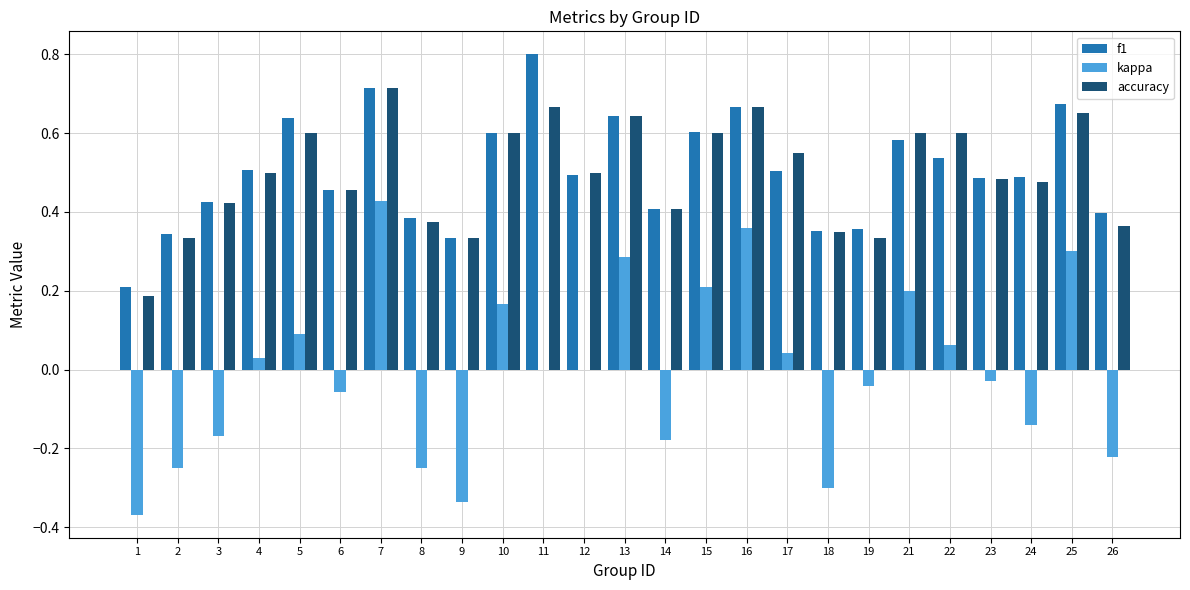

Which label corresponds to the largest value in the chart?

11